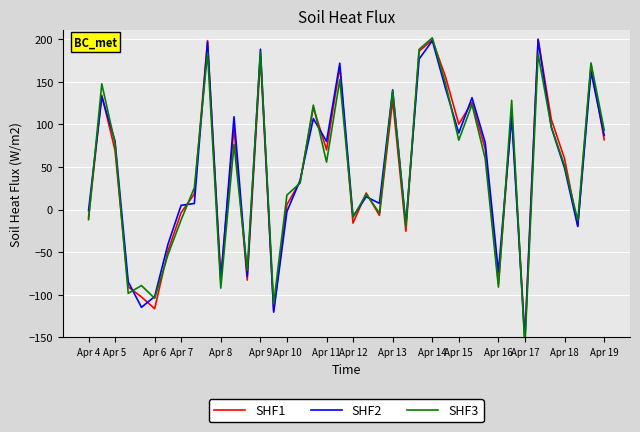

Is it true that SHF1 equals -150.0 at Apr 17?

True